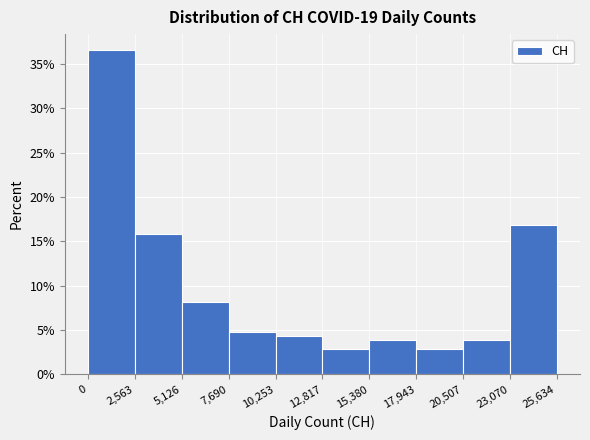

Which range on the x-axis has the tallest bar?

0 to 2,563